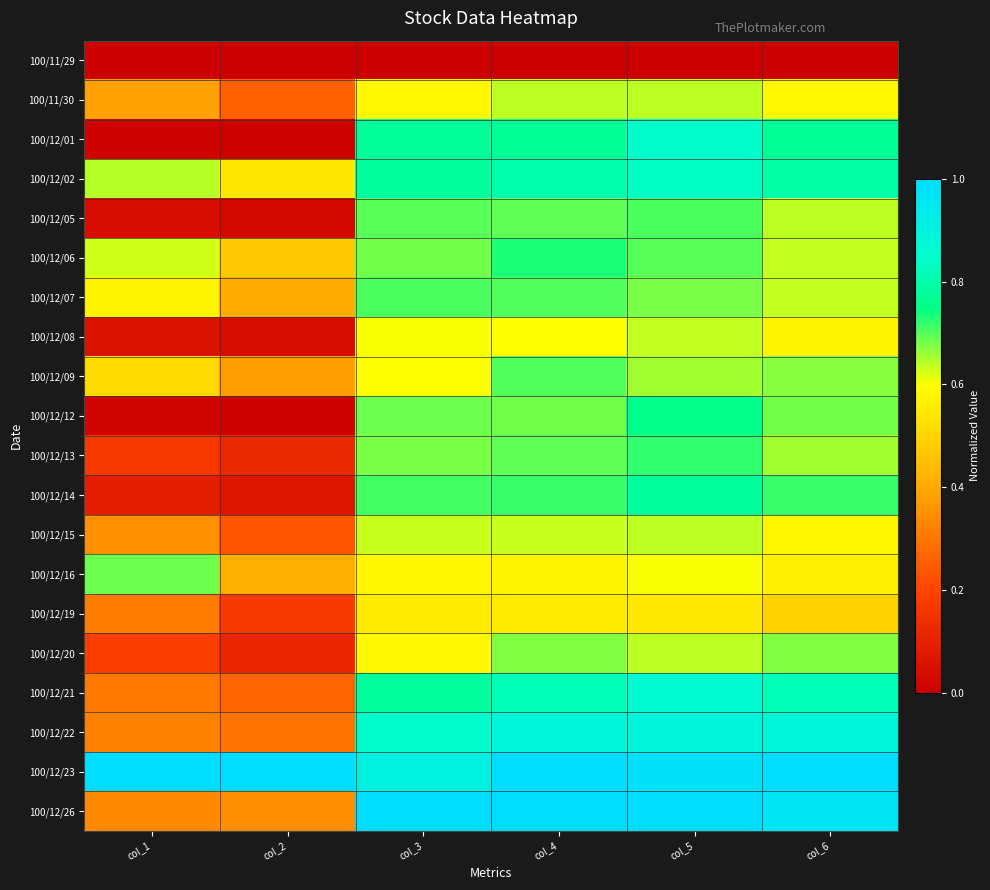

What is the greatest value displayed?

1.0